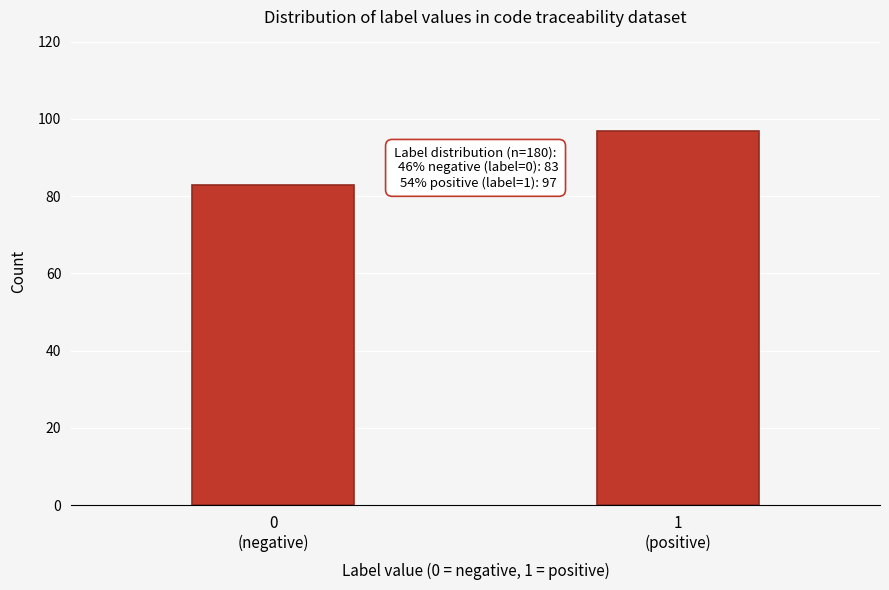

Reading right to left, what are all the values shown in this chart?

97	83